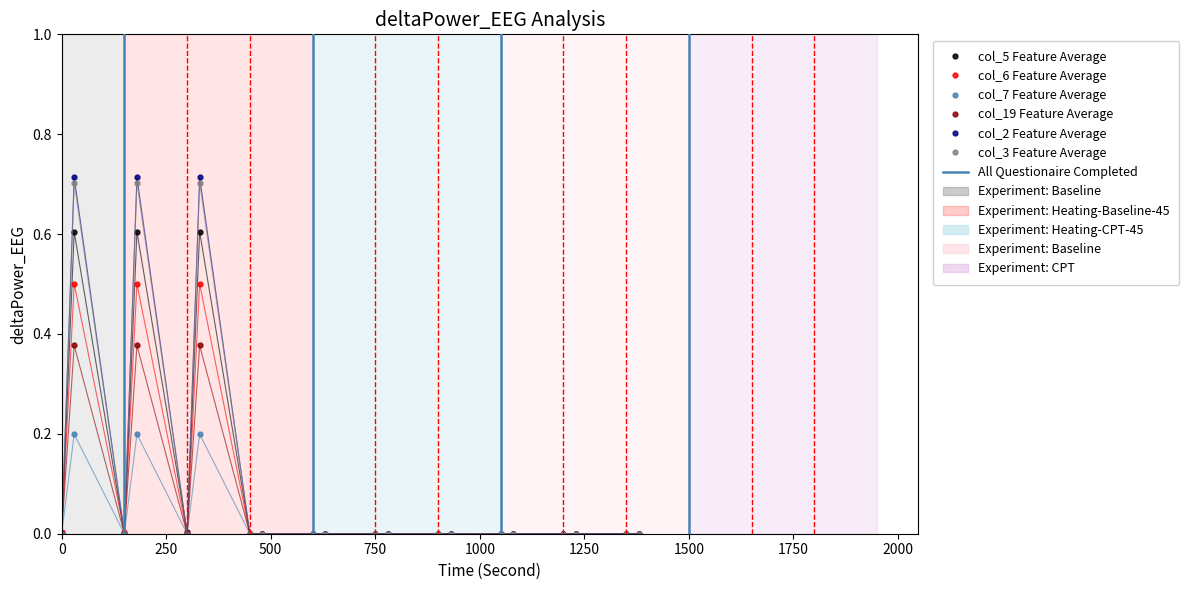

Which series has the widest spread of values?

col_2 Feature Average